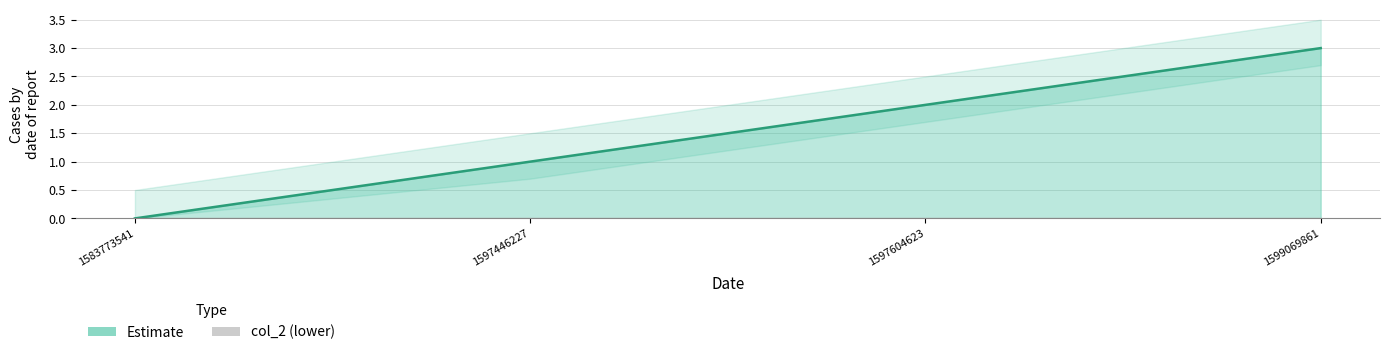

What is the value of the 4th point from the left?

3